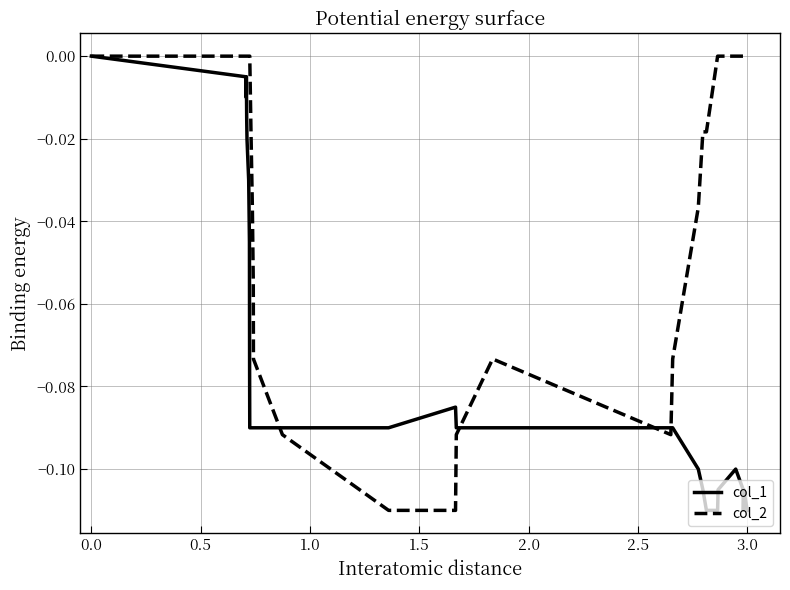

Which series has the largest total across all categories?

col_2